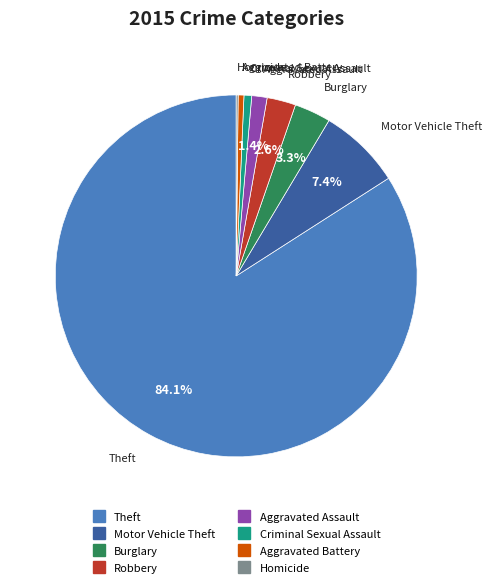

To the nearest percent, what is the average slice percentage?

12%